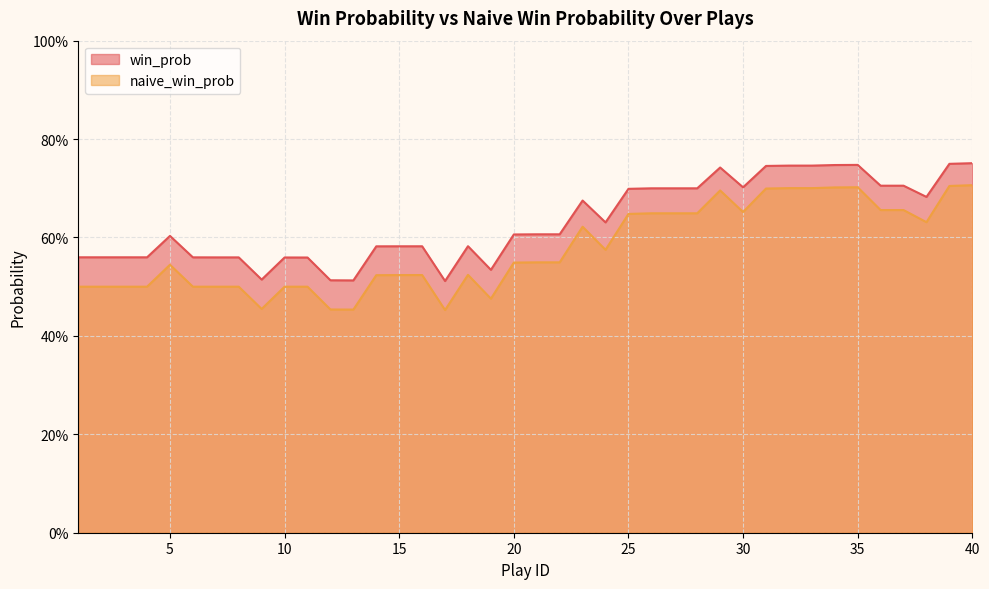

Is the value of win_prob at 18 greater than the value of naive_win_prob at 5?

Yes